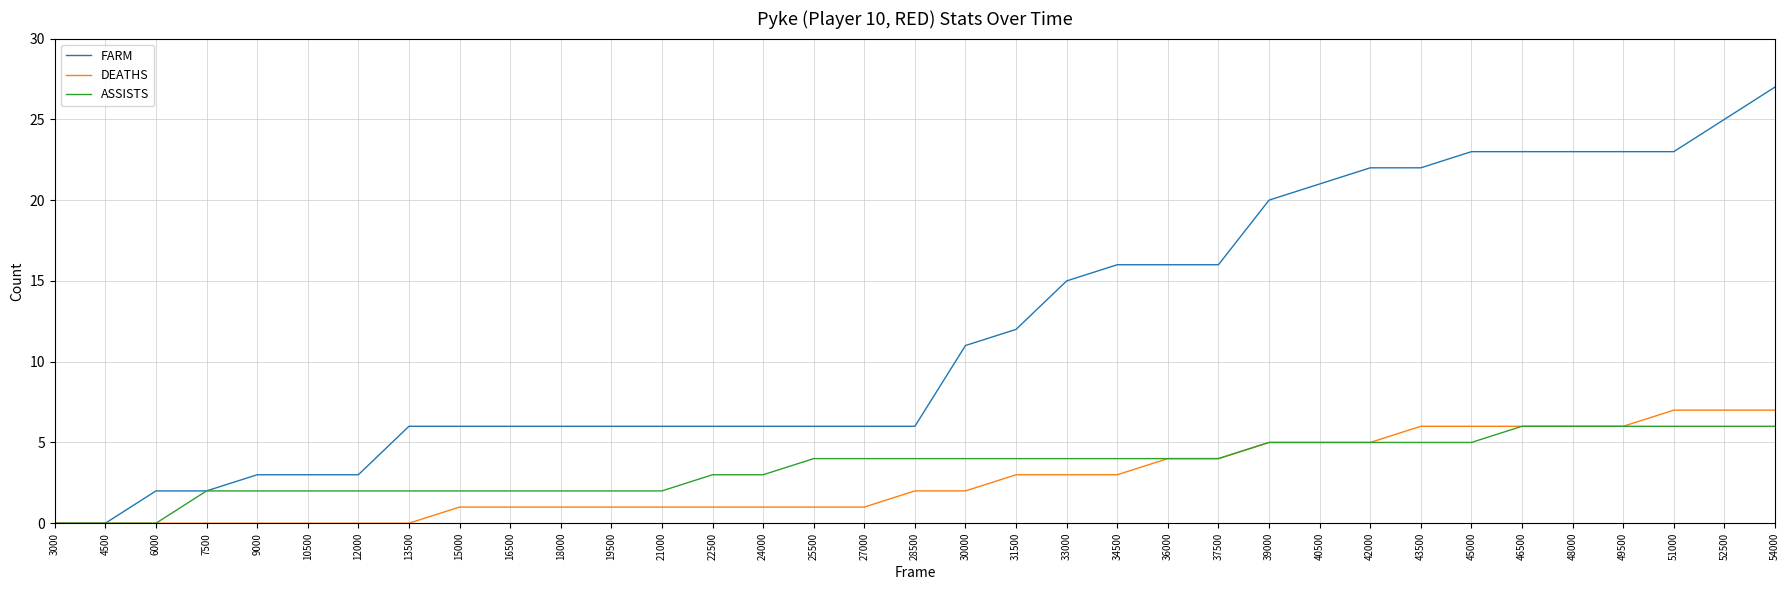

Which series has the widest spread of values?

FARM